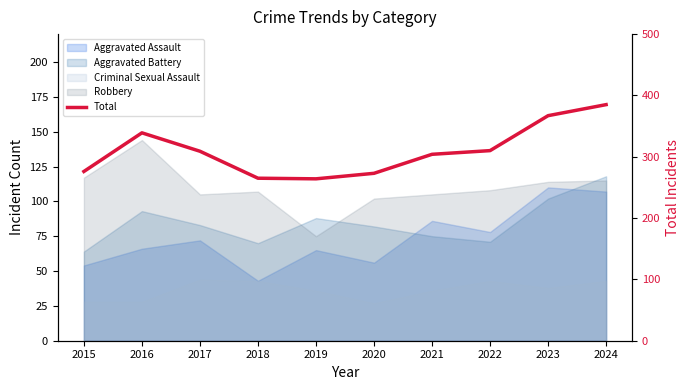

Reading left to right, list all the values displayed in this chart.

276	339	309	265	264	273	304	310	367	385